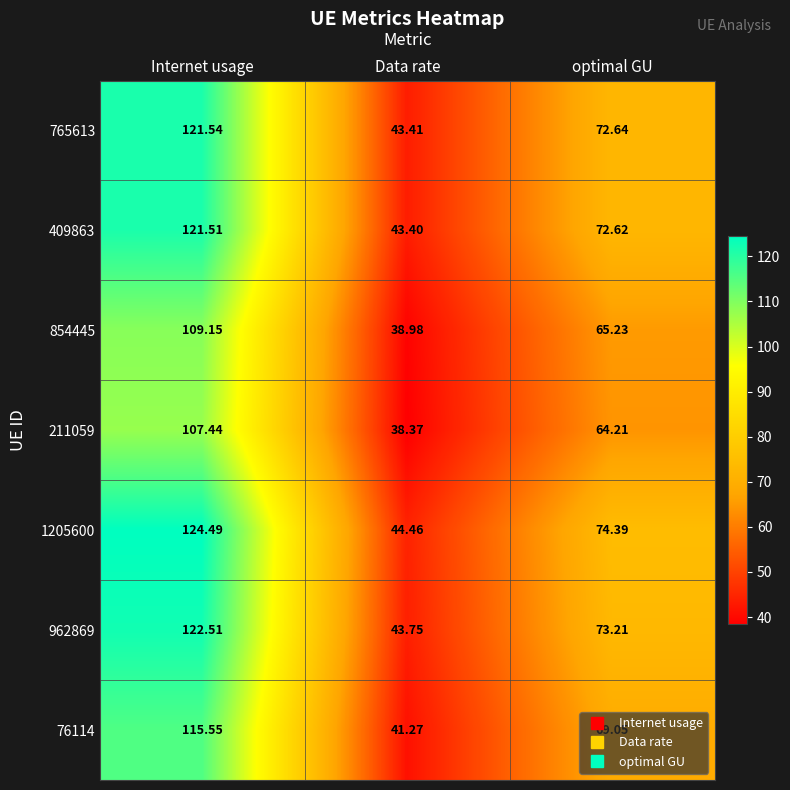

At which label does 76114 first exceed 69?

Internet usage